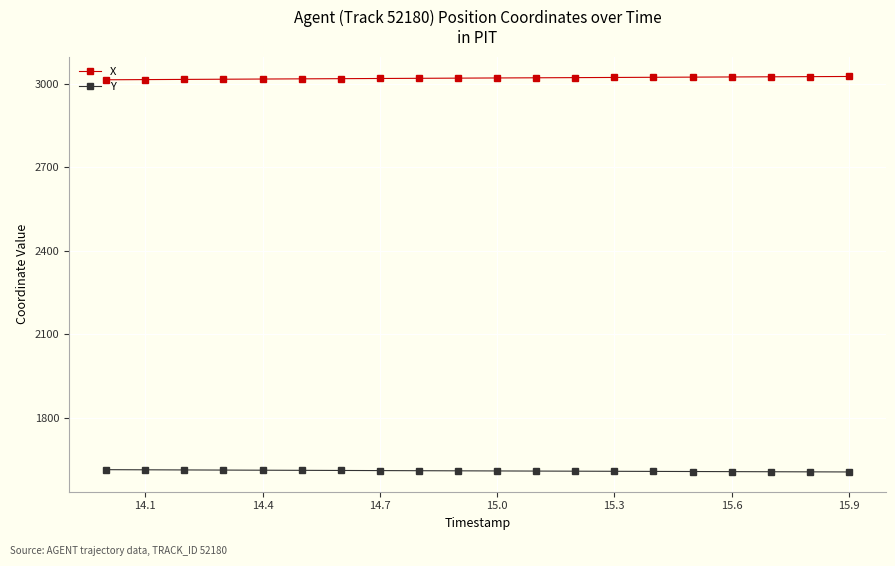

Which series has the largest total across all categories?

X